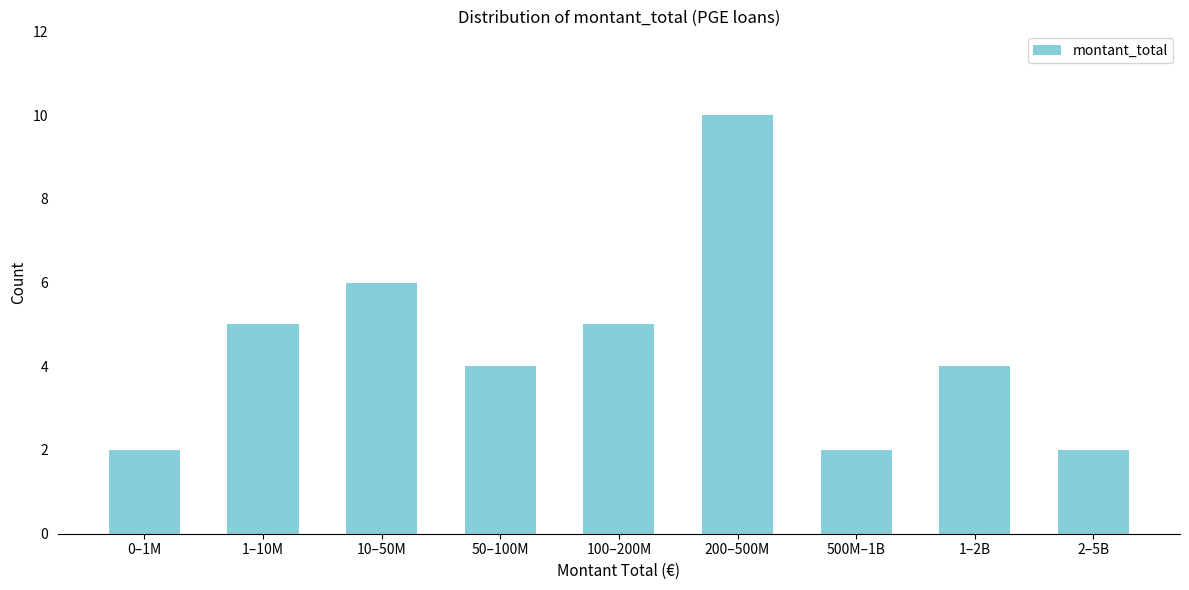

Reading left to right, list all the values displayed in this chart.

0–1M=2	1–10M=5	10–50M=6	50–100M=4	100–200M=5	200–500M=10	500M–1B=2	1–2B=4	2–5B=2